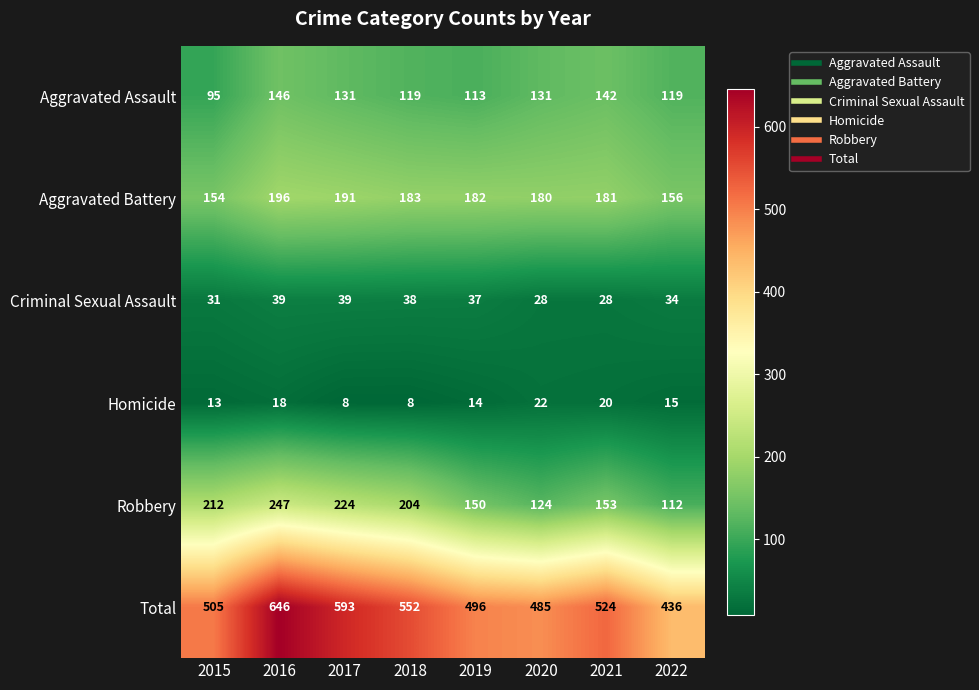

What is the maximum value shown in the chart?

646